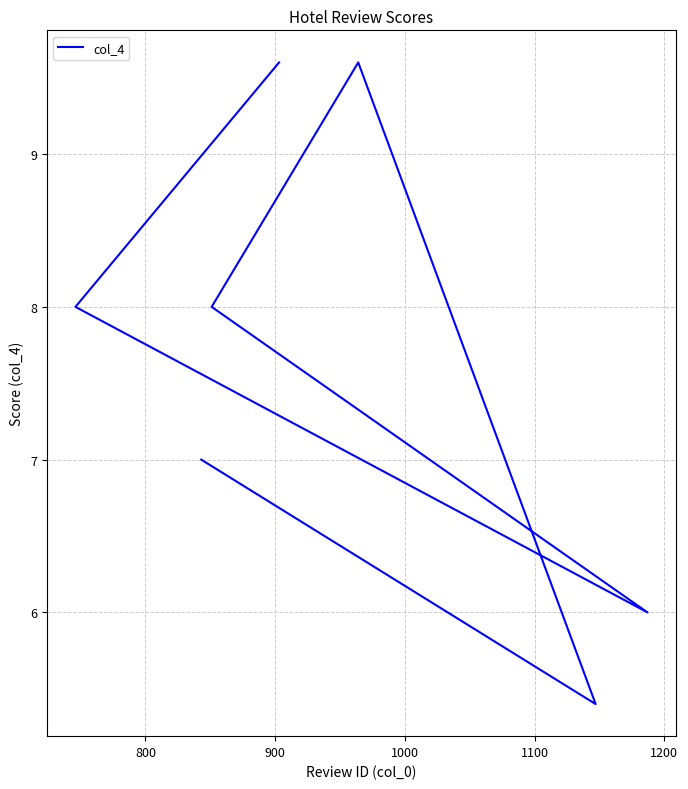

What is the difference between the second highest and minimum values?

4.2